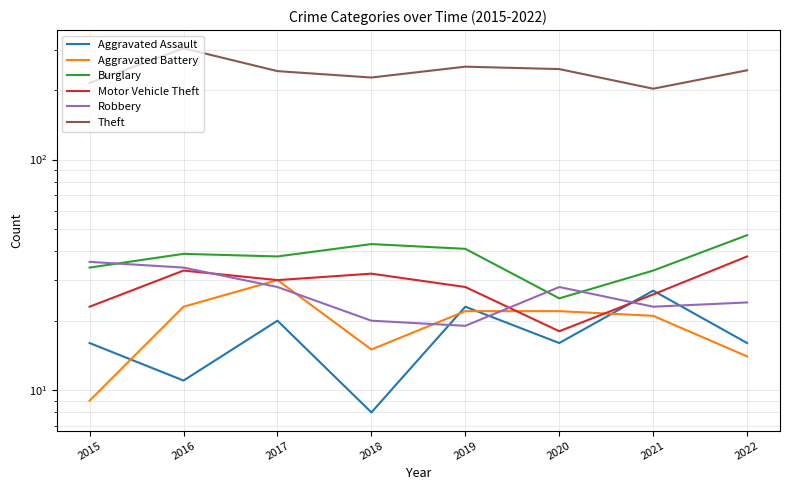

True or false: Aggravated Battery and Motor Vehicle Theft intersect in this chart.

True